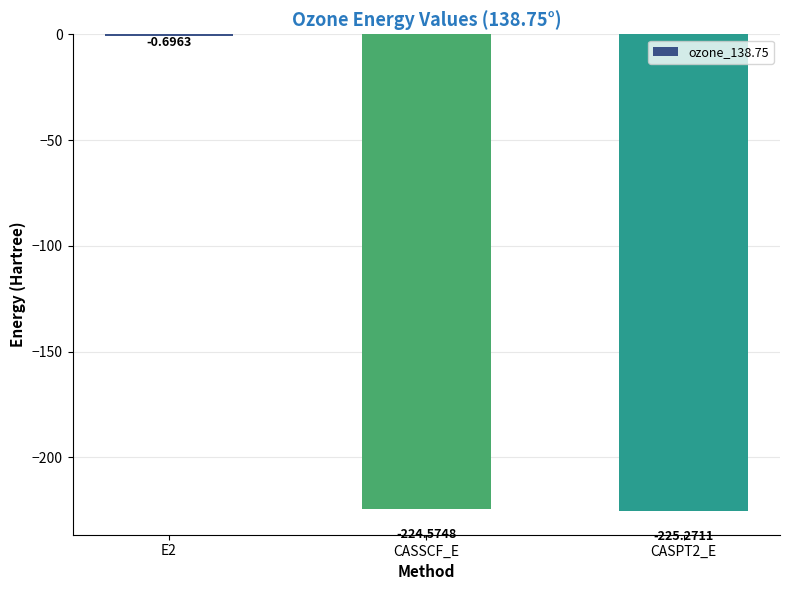

Between CASPT2_E and E2, which is larger?

E2